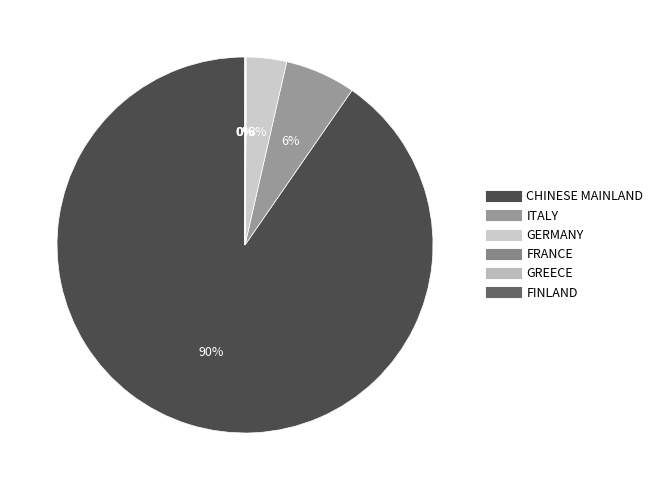

What is the total percentage of ITALY and FINLAND?

6.1%